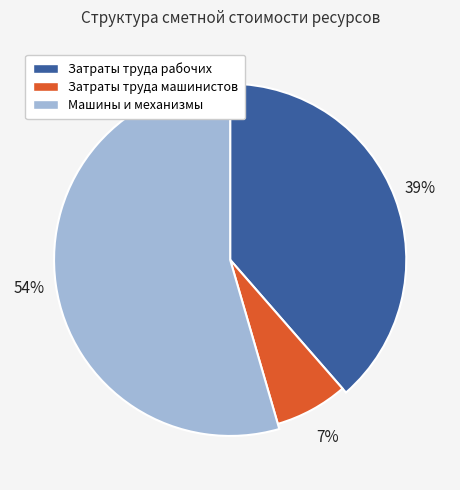

To the nearest percent, what is the combined percentage of Затраты труда рабочих and Машины и механизмы?

93%